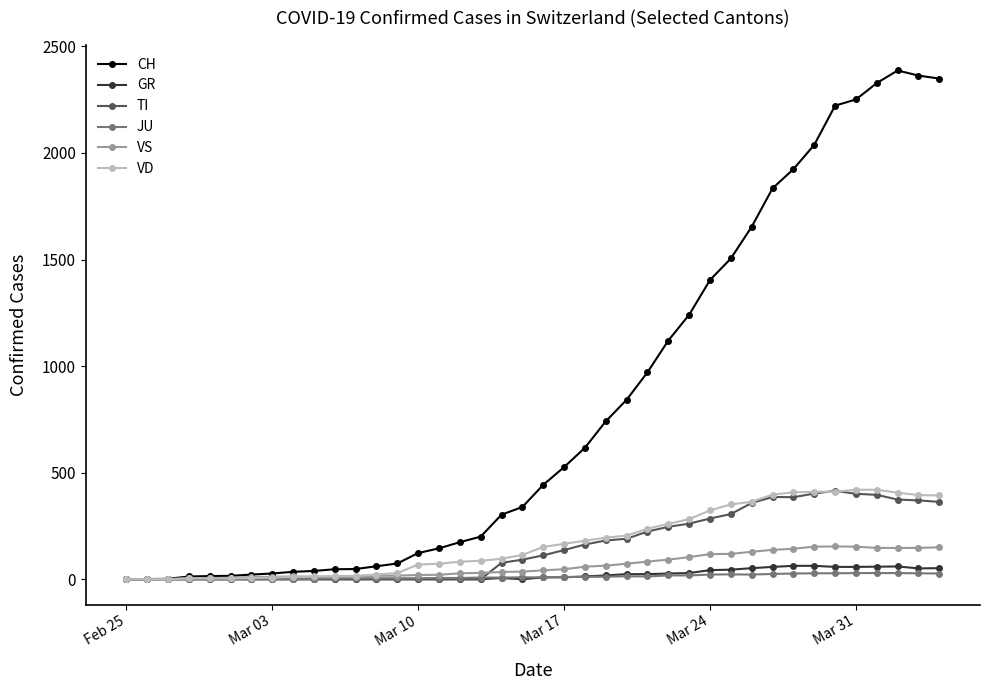

Which series has the widest spread of values?

CH